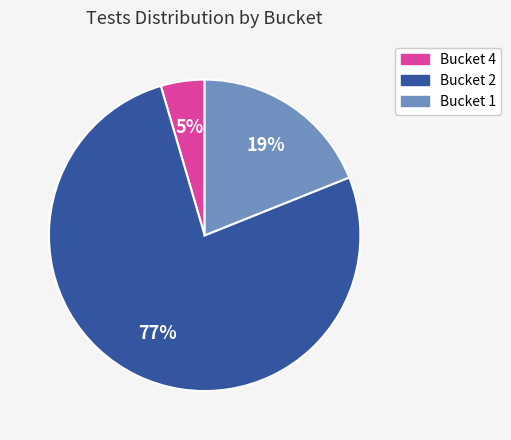

To the nearest percent, what is the average slice percentage?

33%